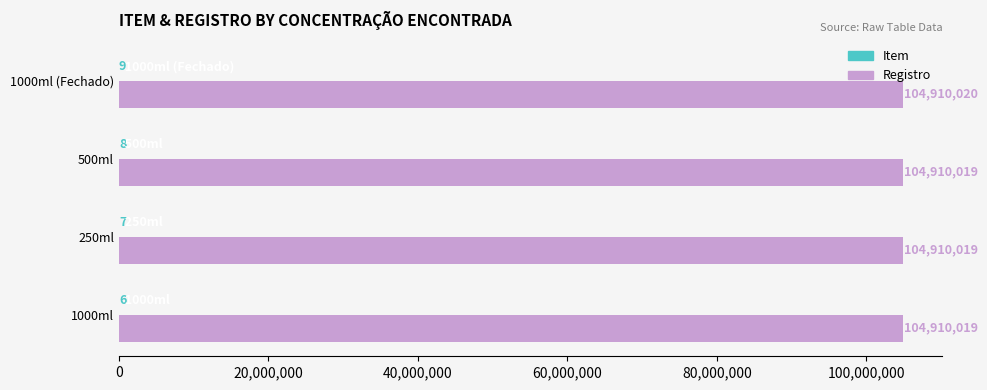

At which category is the sum across all series the highest?

1000ml (Fechado)